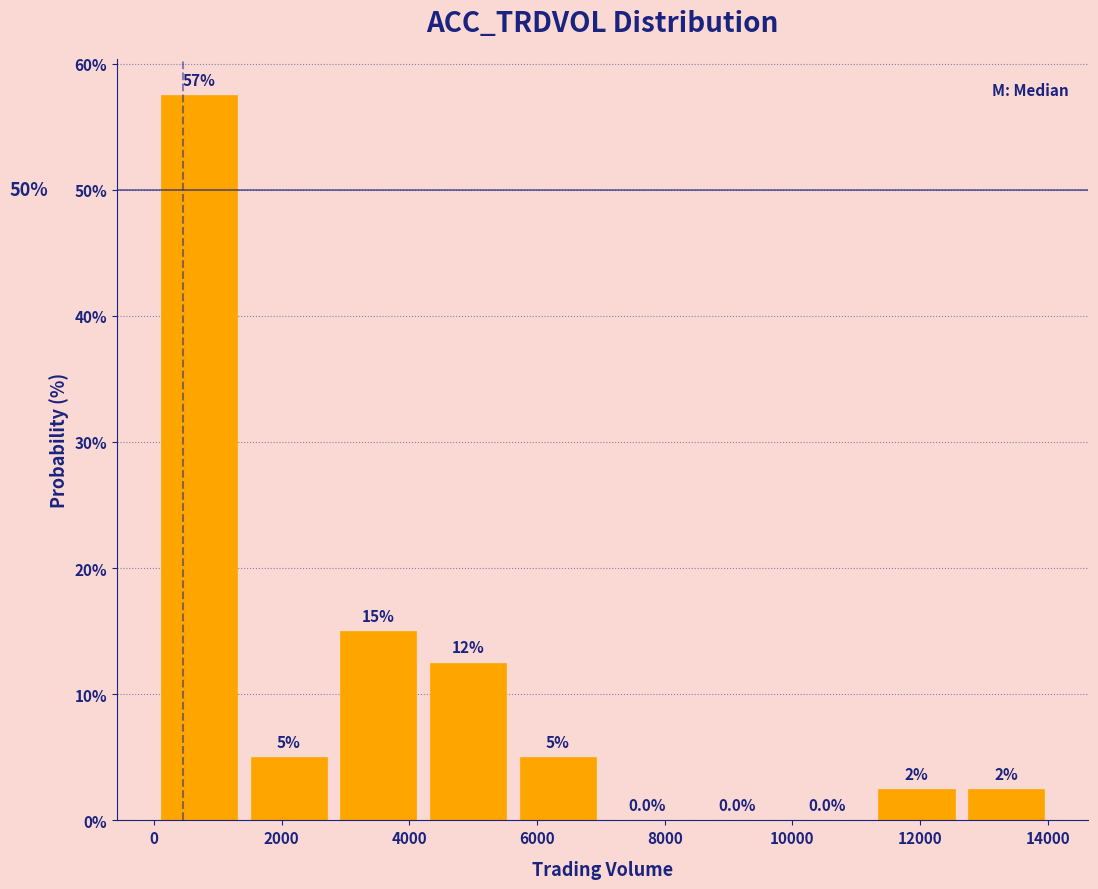

Which range on the x-axis has the tallest bar?

0 to 1400